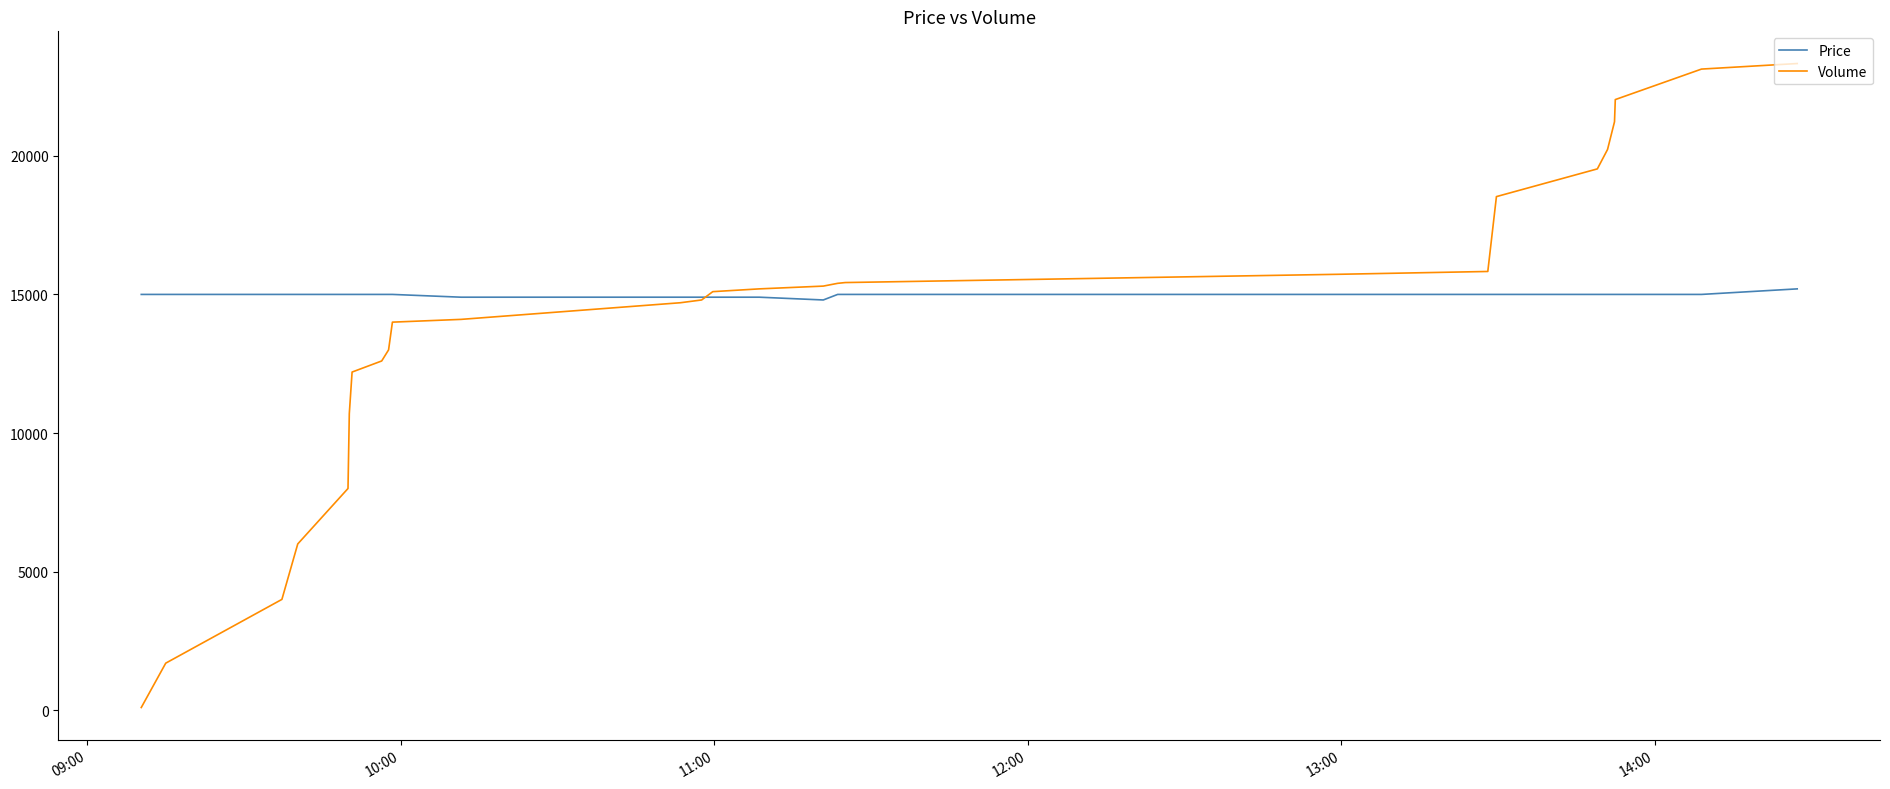

What is the maximum value shown in the chart?

23328